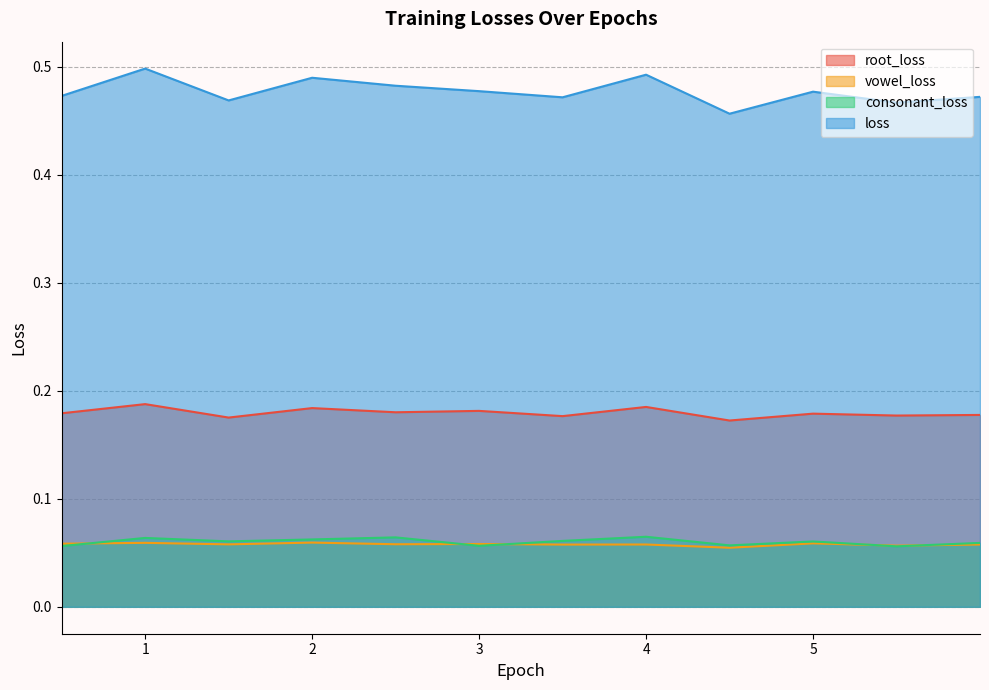

What is the spread (max minus min) of values at 2.999801?

0.4